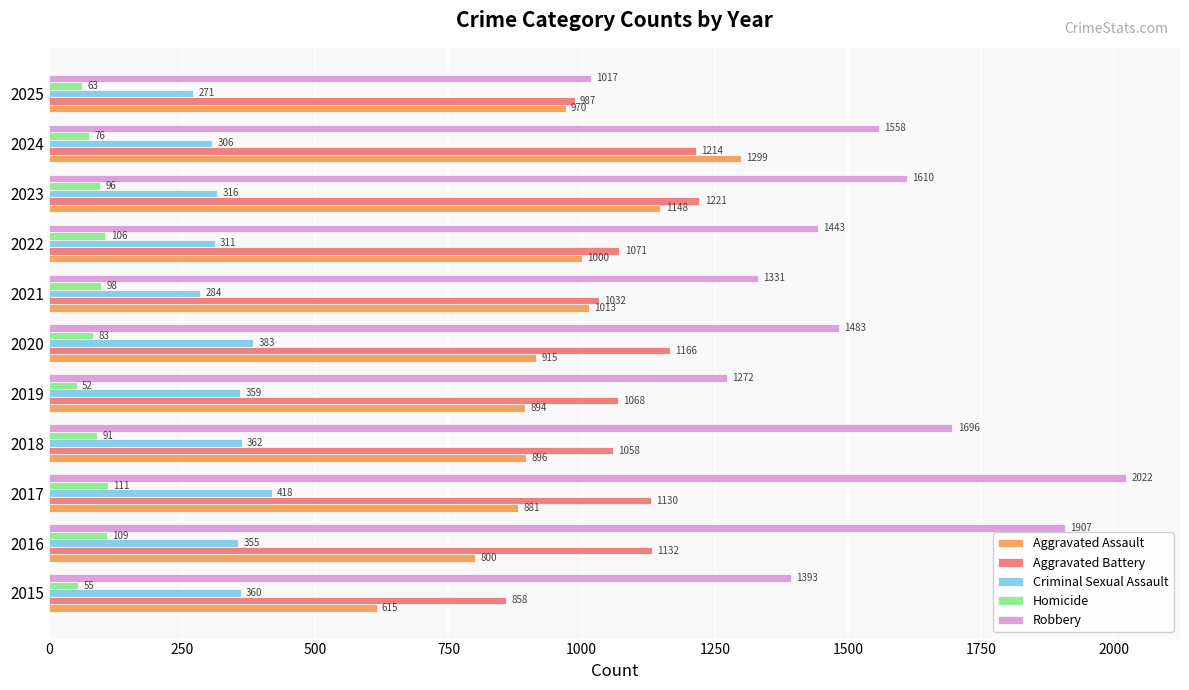

The Aggravated Assault series shows 448 at 2019. True or false?

False